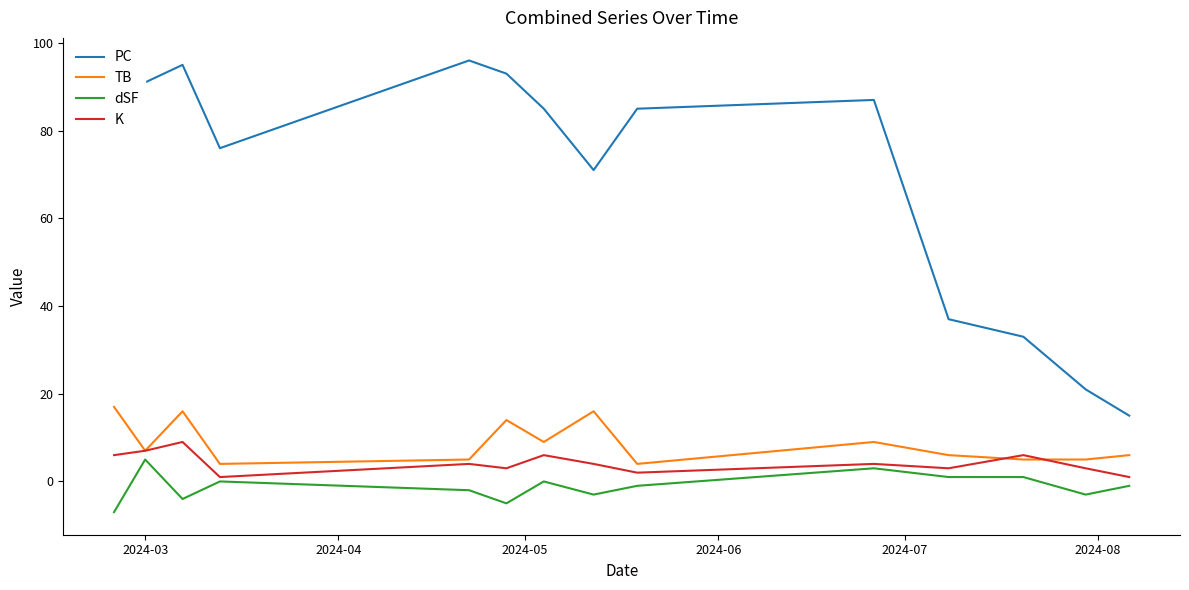

Rank the series by their maximum value, from lowest to highest.

dSF, K, TB, PC